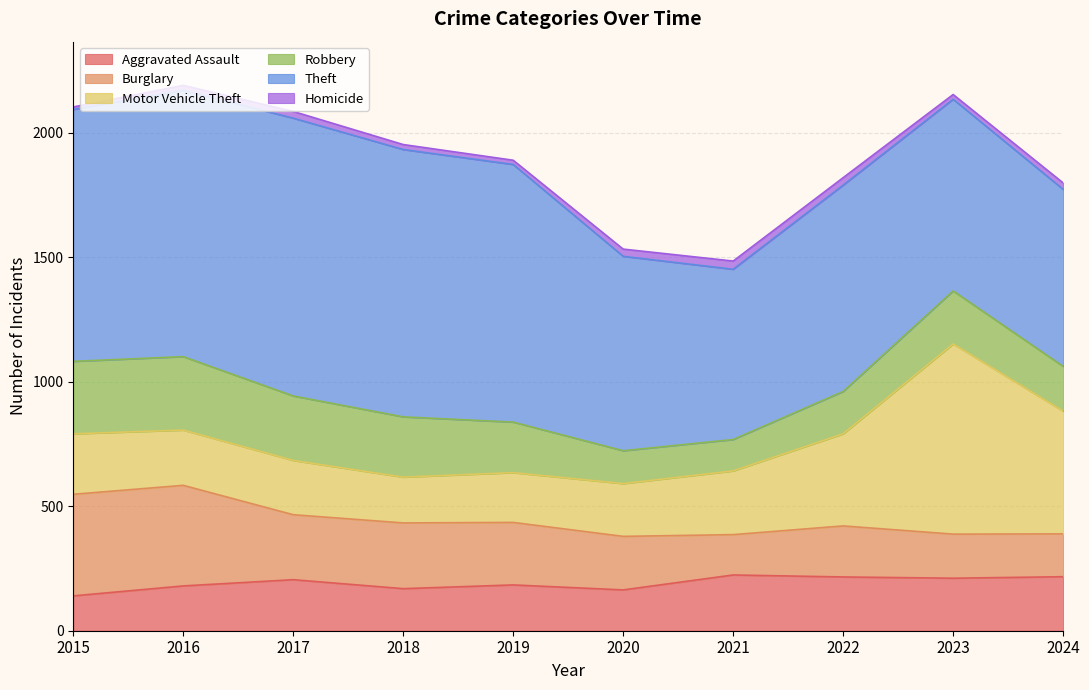

Reading left to right, what are all the values shown in this chart?

Aggravated Assault: 140	180	205	169	184	164	224	216	211	217
Burglary: 408	404	261	264	251	215	162	205	177	172
Motor Vehicle Theft: 243	222	218	184	200	212	256	370	764	493
Robbery: 291	295	259	242	203	132	126	170	213	180
Theft: 1012	1070	1116	1074	1035	781	684	829	770	711
Homicide: 10	20	27	20	17	29	33	30	19	26